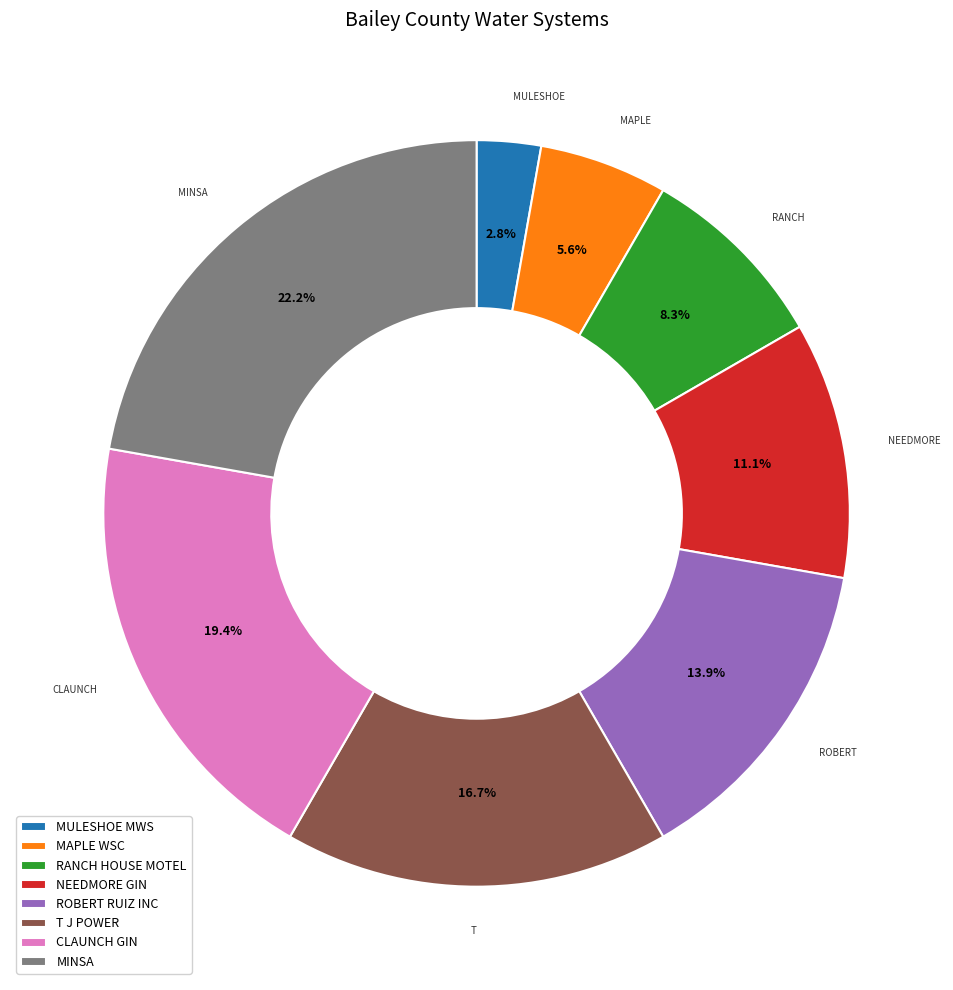

Approximately how many times larger is the value at ROBERT RUIZ INC compared to MINSA?

0.6